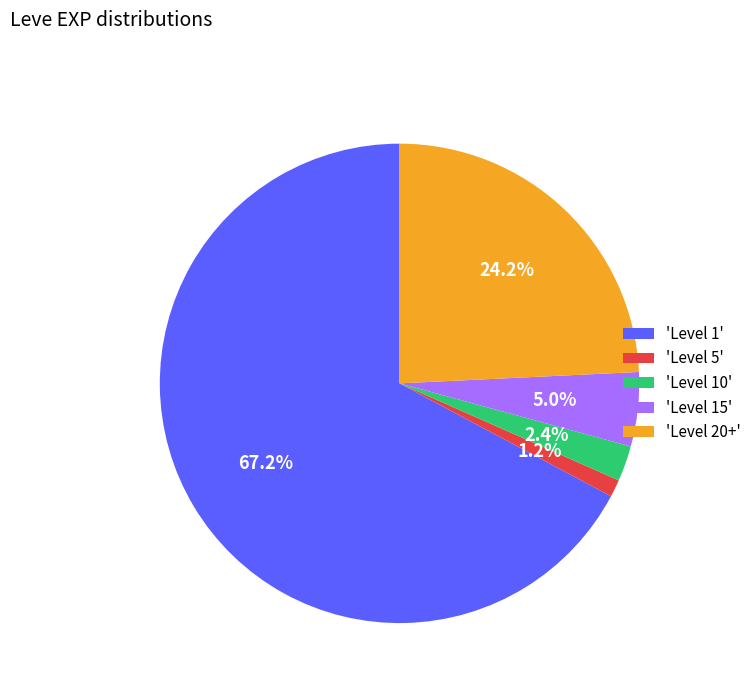

Which category has the biggest portion of the pie?

'Level 1'